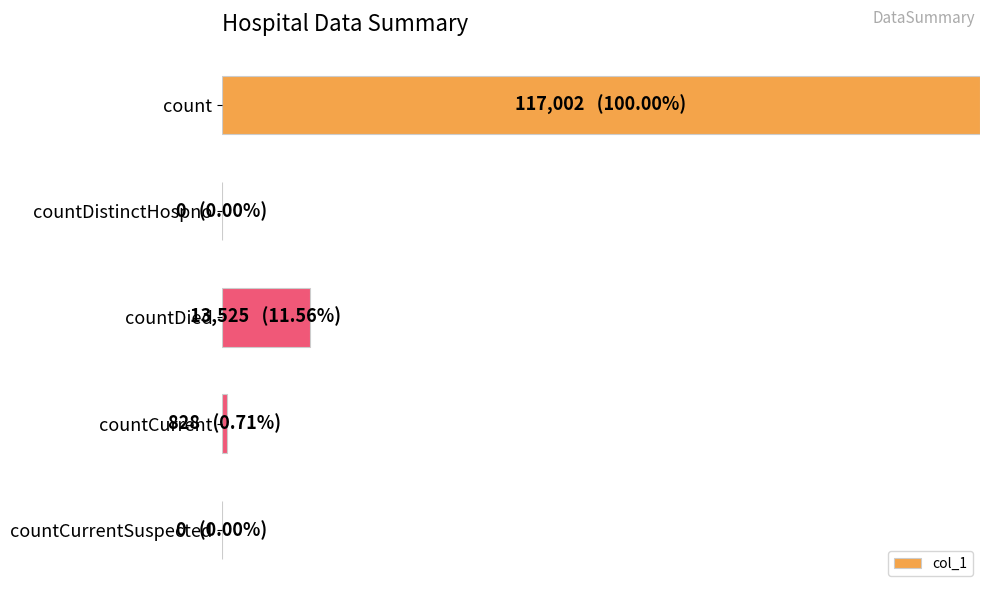

Are the bars grouped side by side (vs. stacked)?

No